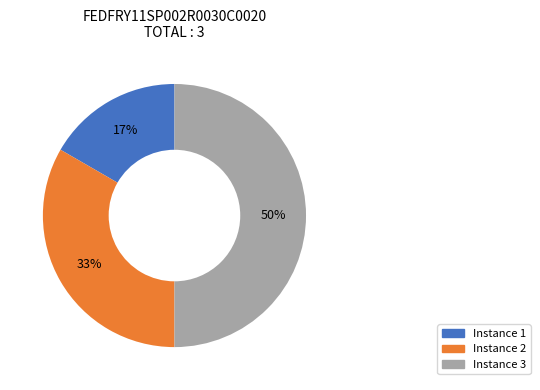

To the nearest percent, what is the combined percentage of Instance 2 and Instance 1?

50%